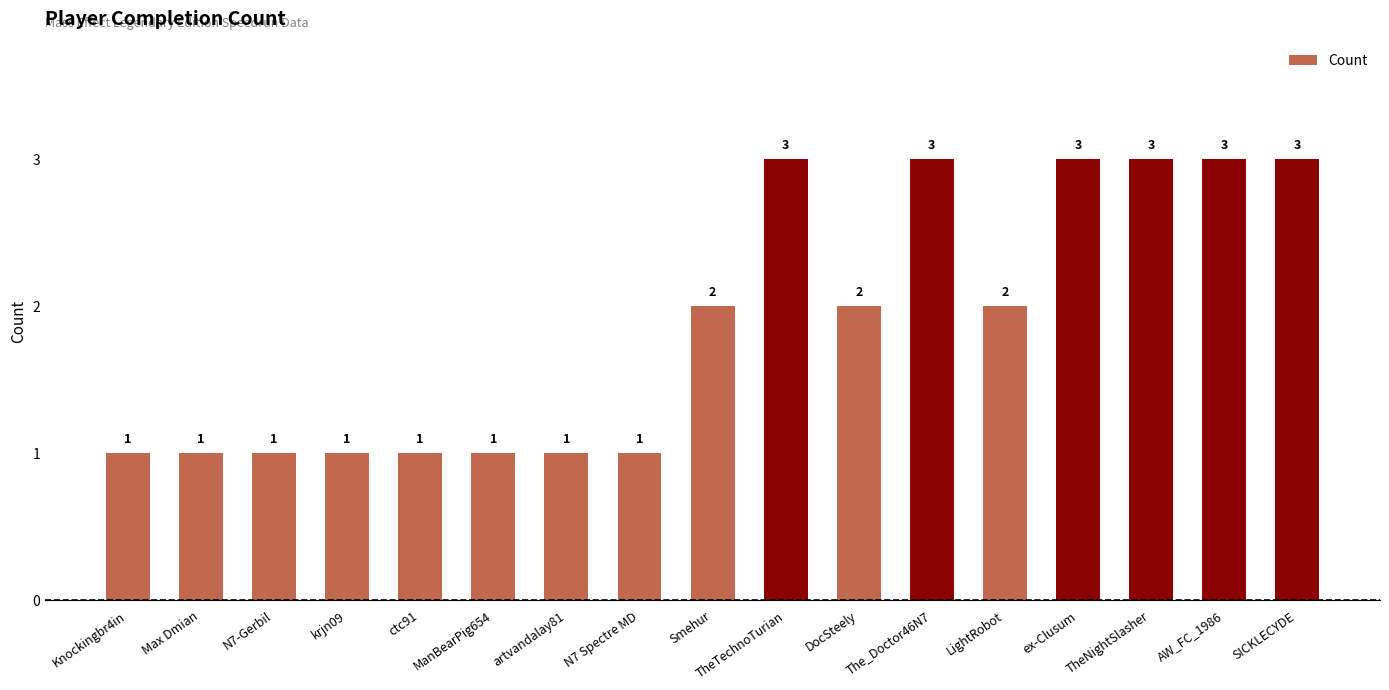

The value at TheTechnoTurian is 3. True or false?

True